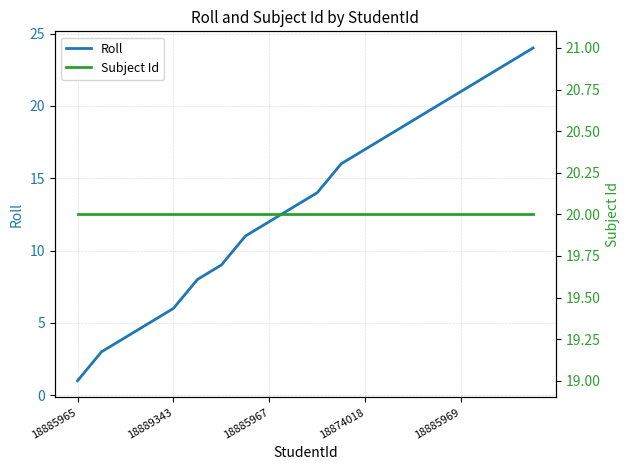

What is the difference between the maximum and minimum values in the Roll series?

23